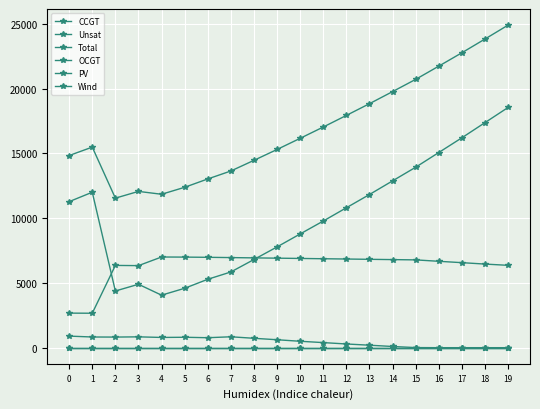

Reading left to right, extract all data points from this chart.

CCGT: 0=2668	1=2659	2=6351	3=6335	4=7001	5=6993	6=6977	7=6956	8=6933	9=6911	10=6889	11=6867	12=6845	13=6822	14=6800	15=6778	16=6669	17=6564	18=6455	19=6358
Unsat: 0=11275	1=12003	2=4376	3=4895	4=4054	5=4586	6=5281	7=5845	8=6807	9=7780	10=8781	11=9777	12=10802	13=11825	14=12878	15=13931	16=15067	17=16204	18=17375	19=18546
Total: 0=14836	1=15486	2=11545	3=12066	4=11845	5=12383	6=13027	7=13642	8=14464	9=15303	10=16164	11=17036	12=17932	13=18838	14=19770	15=20716	16=21736	17=22768	18=23830	19=24904
OCGT: 0=893	1=824	2=818	3=836	4=790	5=804	6=769	7=841	8=724	9=612	10=494	11=392	12=285	13=191	14=92	15=7	16=0	17=0	18=0	19=0
PV: 0=0	1=0	2=0	3=0	4=0	5=0	6=0	7=0	8=0	9=0	10=0	11=0	12=0	13=0	14=0	15=0	16=0	17=0	18=0	19=0
Wind: 0=0	1=0	2=0	3=0	4=0	5=0	6=0	7=0	8=0	9=0	10=0	11=0	12=0	13=0	14=0	15=0	16=0	17=0	18=0	19=0